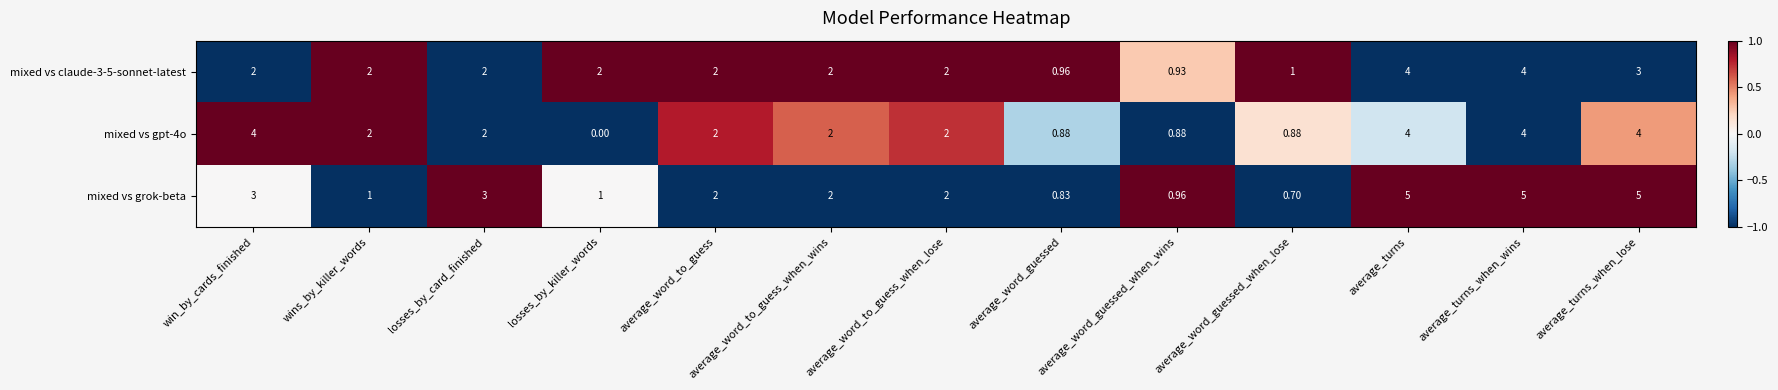

How many values in the mixed vs gpt-4o series are below 2?

4